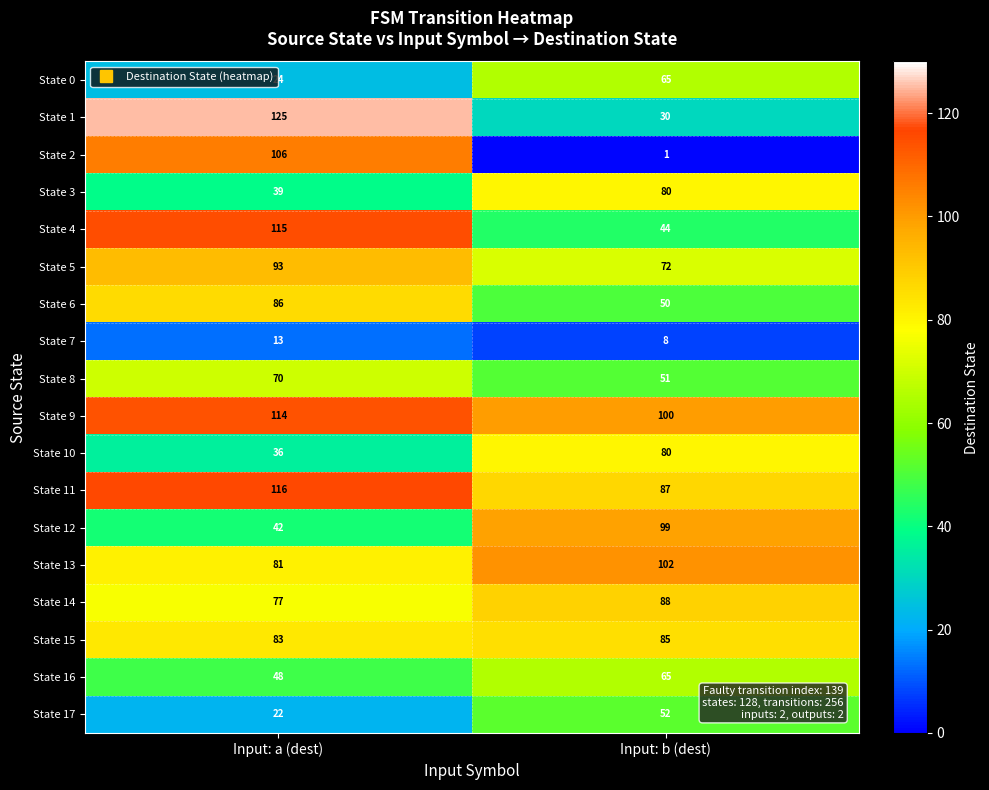

What is the greatest value displayed?

125